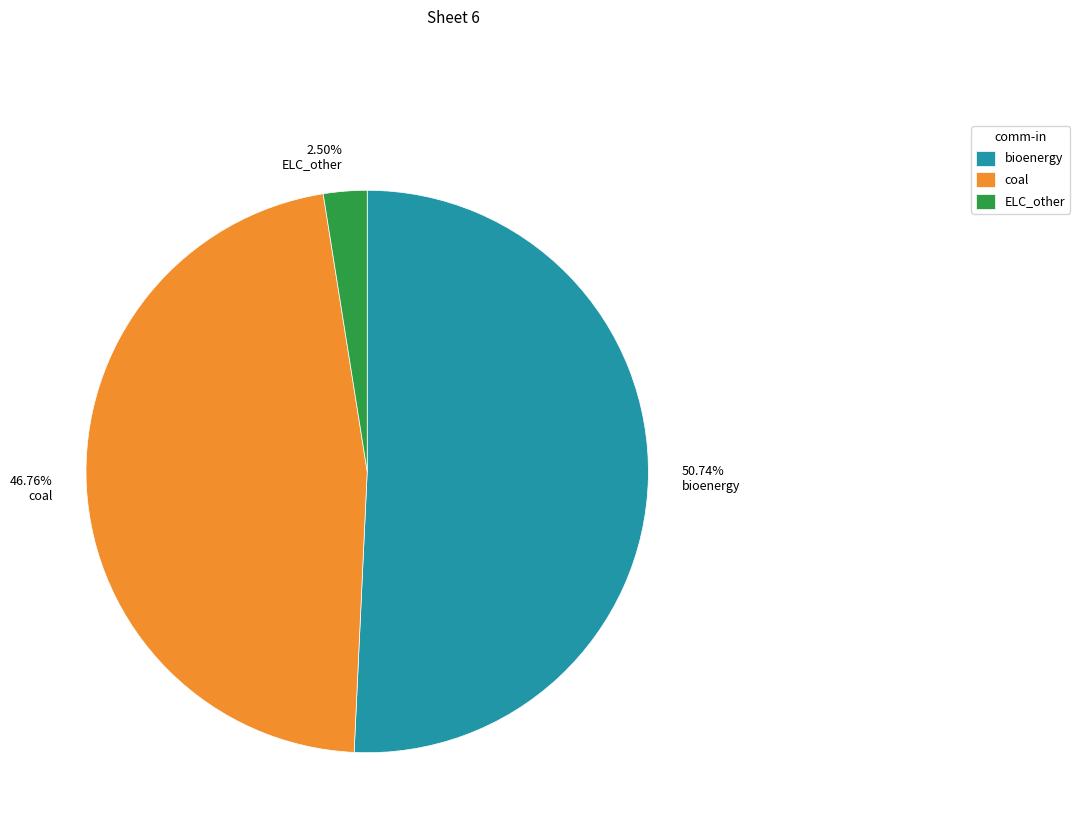

Is there any slice that represents more than half of the pie?

Yes